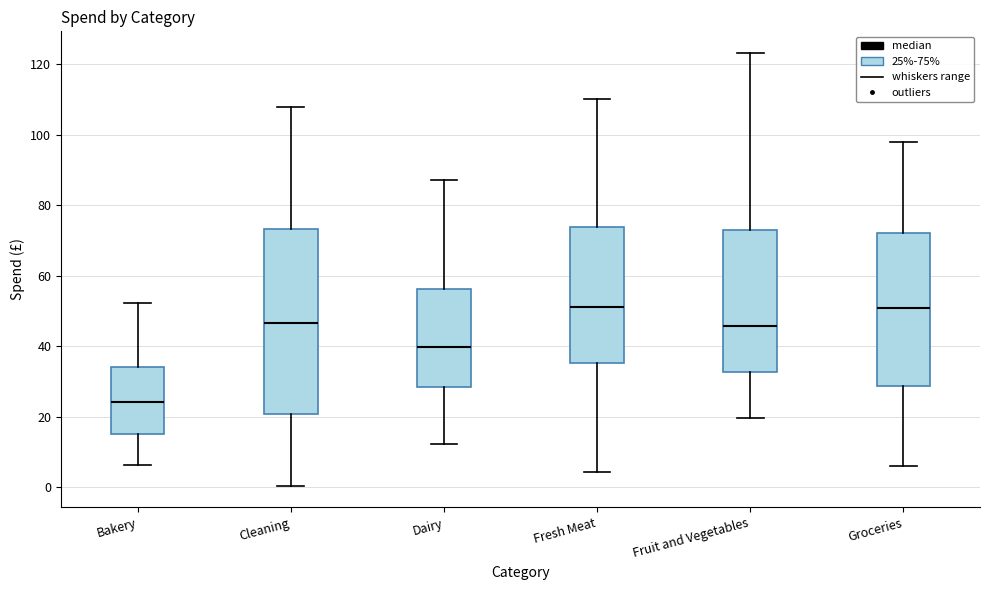

Which box is the tallest, from its lower edge to its upper edge?

Cleaning